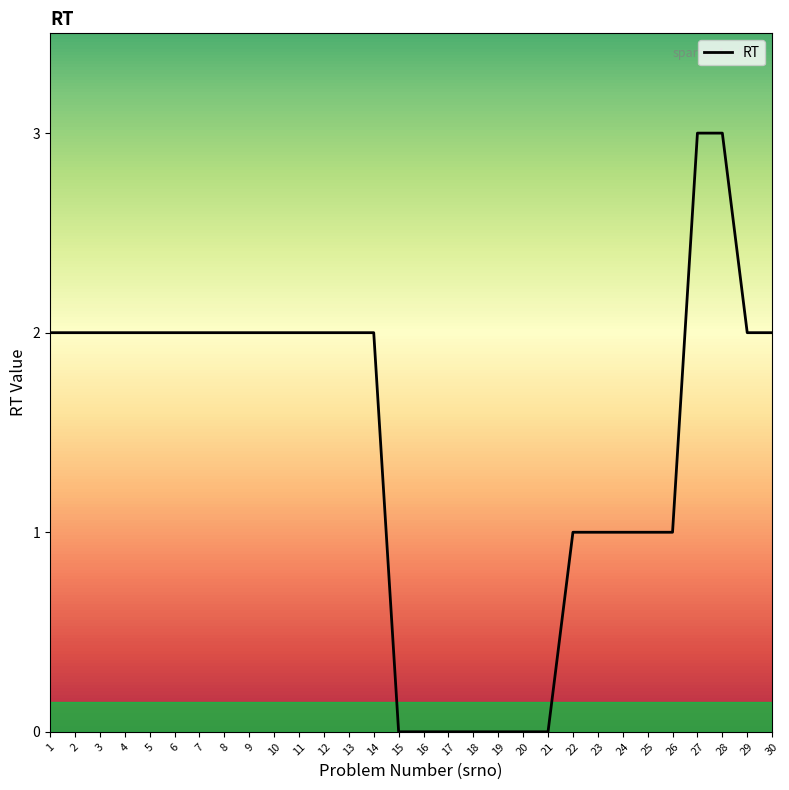

What is the difference between the maximum and minimum values?

3